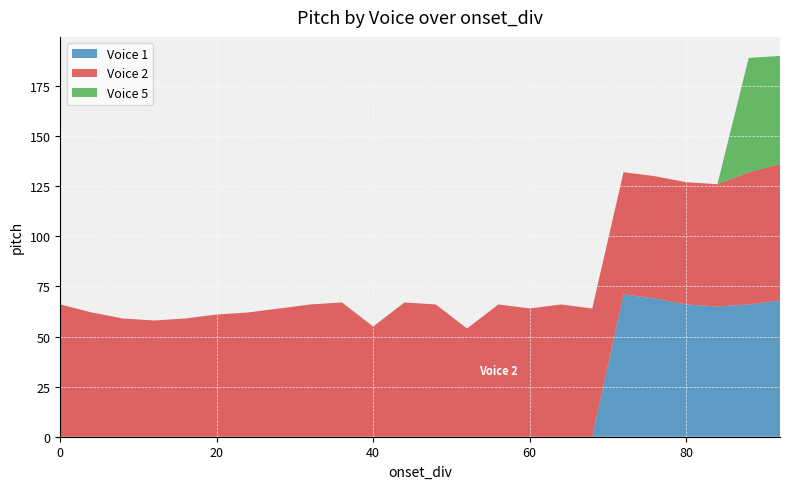

Reading right to left, extract all data points from this chart.

Voice 1: 68	66	65	66	69	71	0	0	0	0	0	0	0	0	0	0	0	0	0	0	0	0	0	0
Voice 2: 68	66	61	61	61	61	64	66	64	66	54	66	67	55	67	66	64	62	61	59	58	59	62	66
Voice 5: 54	57	0	0	0	0	0	0	0	0	0	0	0	0	0	0	0	0	0	0	0	0	0	0